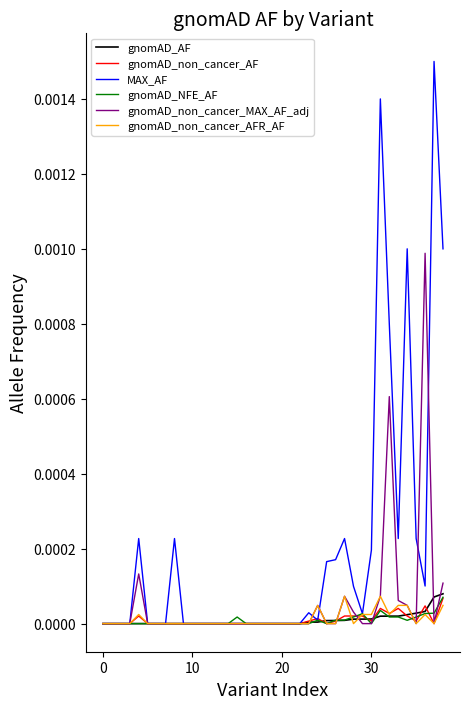

Which series has the largest total across all categories?

MAX_AF